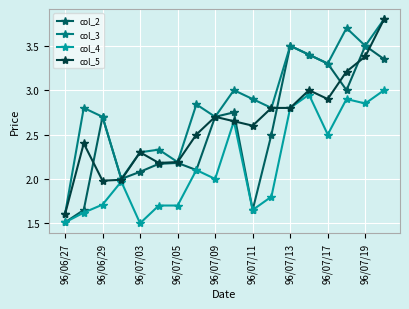

What is the minimum value for col_4?

1.5